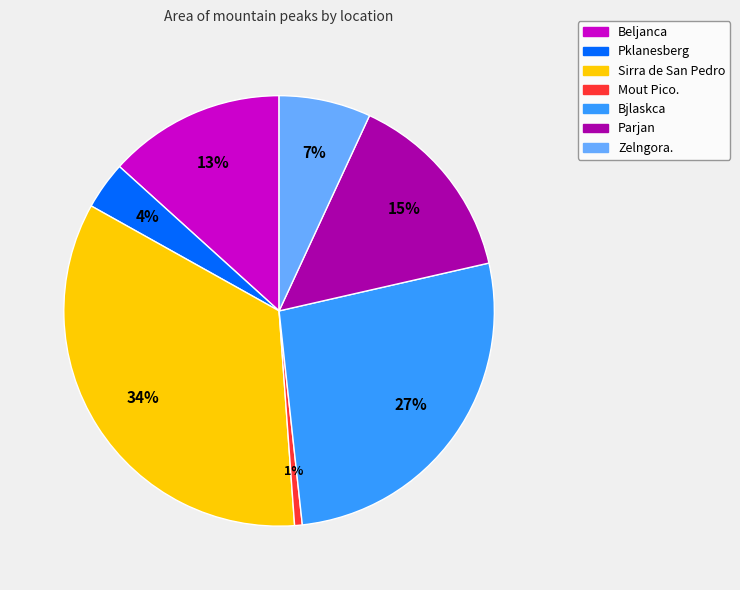

Rank the categories by value from lowest to highest.

Mout Pico., Pklanesberg, Zelngora., Beljanca, Parjan, Bjlaskca, Sirra de San Pedro